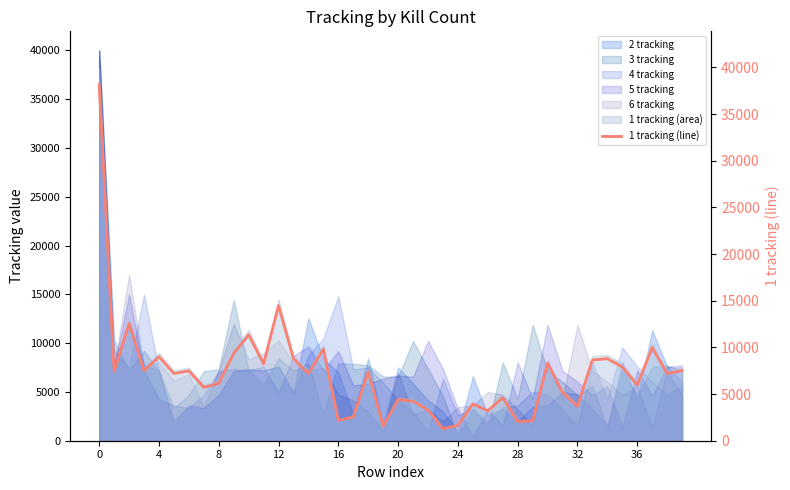

Reading left to right, what are all the values shown in this chart?

38146	7431	12569	7519	9001	7202	7490	5721	6151	9356	11345	8236	14480	8776	7202	9820	2170	2550	7395	1556	4414	4236	3302	1277	1644	3947	3200	4616	2061	2146	8312	5170	3705	8647	8793	7907	5959	9978	7202	7521